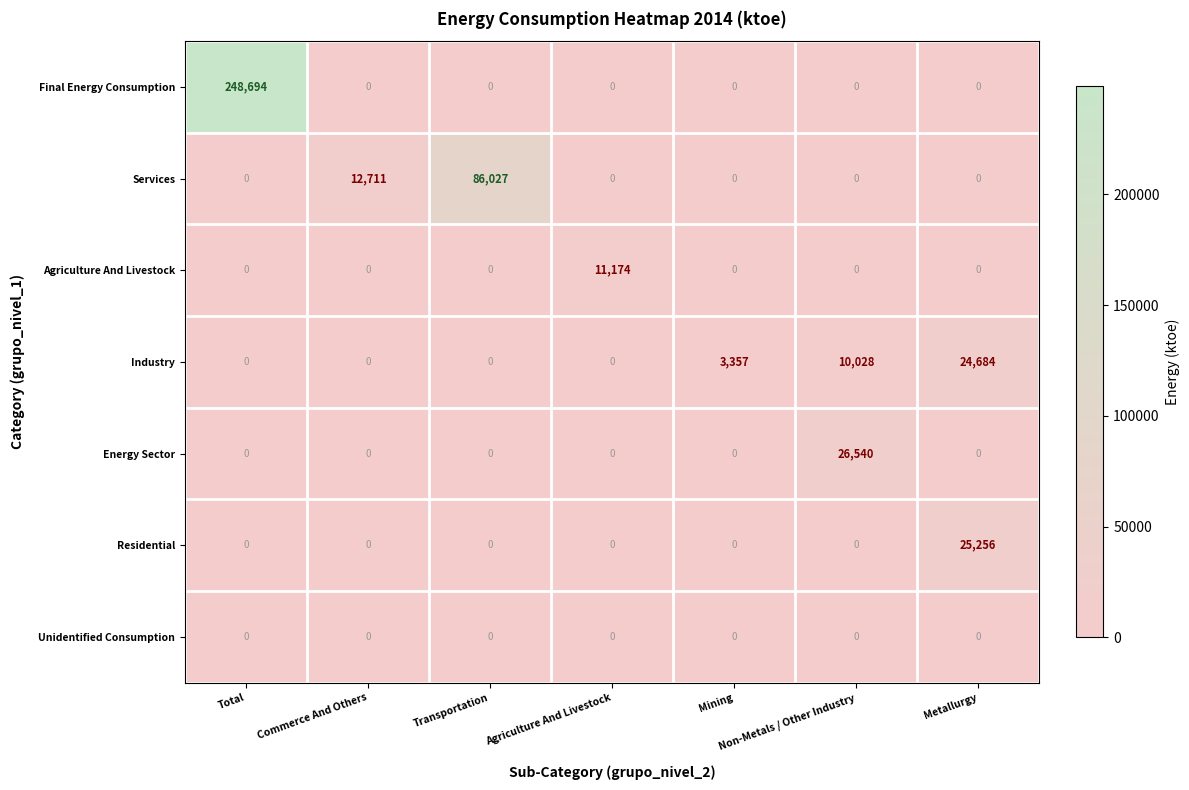

The Services series shows 36892 at Agriculture And Livestock. True or false?

False